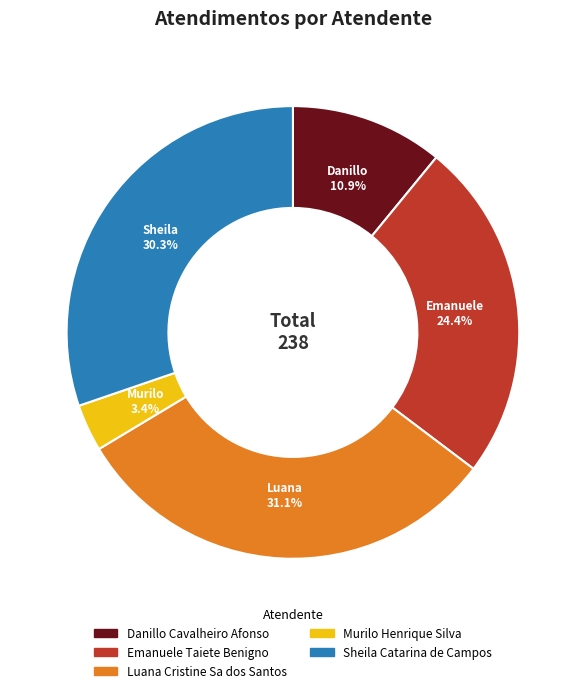

To the nearest percent, what portion does Danillo Cavalheiro Afonso represent?

11%